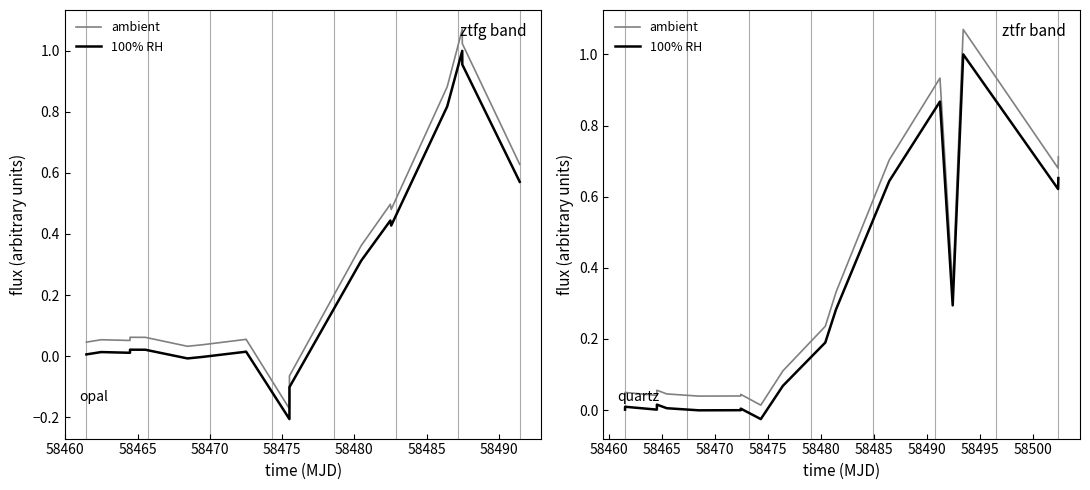

What are all the series names shown in the legend?

ambient, 100% RH